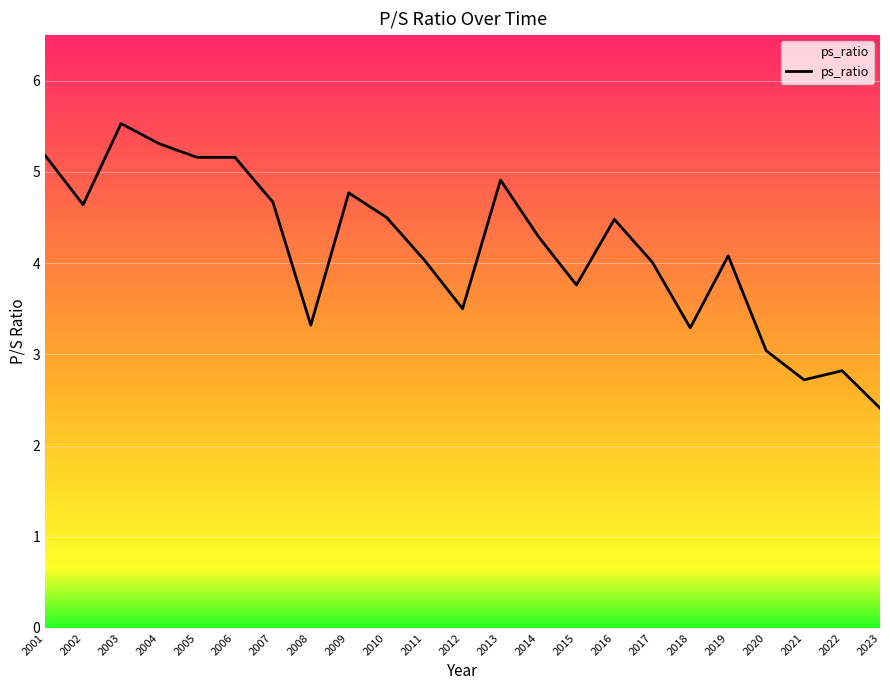

What is the difference between the maximum and minimum values?

3.1